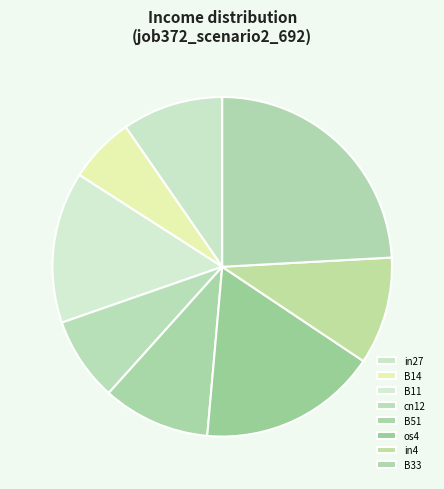

Does in27 represent more than half of the total?

No